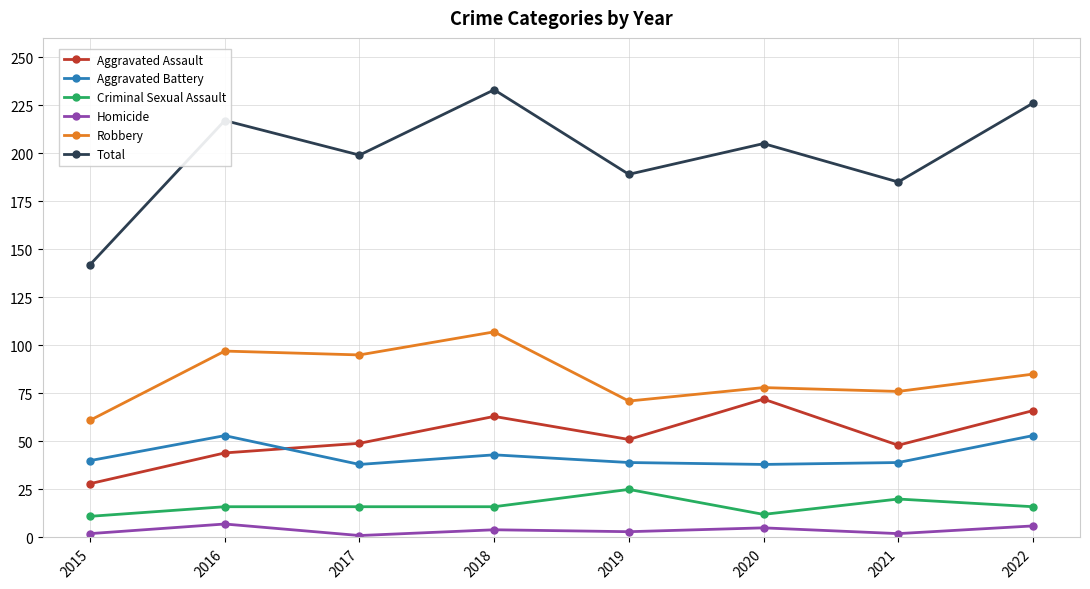

True or false: Robbery and Criminal Sexual Assault cross at least once.

False